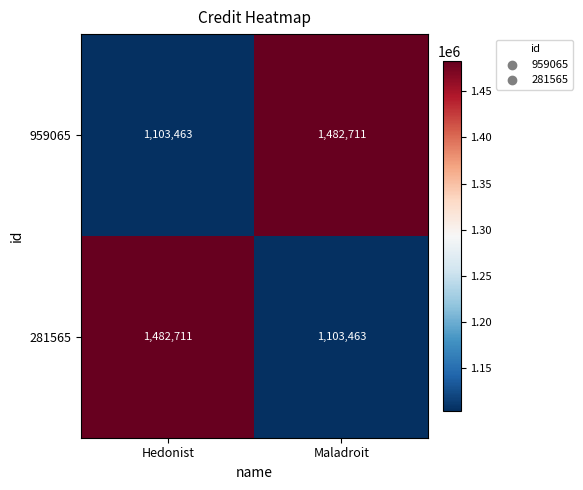

At how many categories does at least one series exceed 1411330?

2